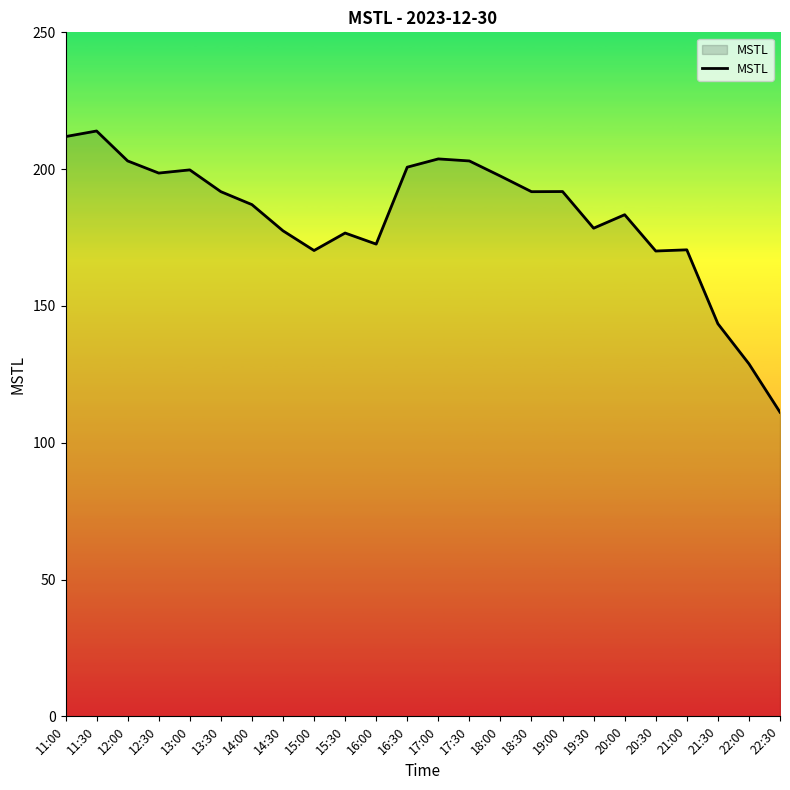

The chart shows a value of 191.8 at 13:30. True or false?

True